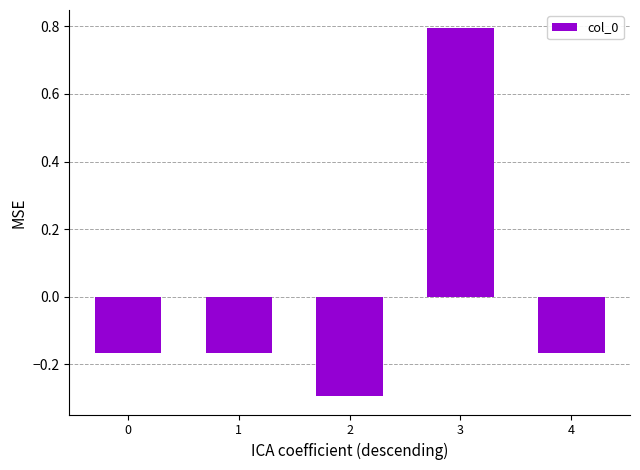

How many values are between 0 and 1?

1